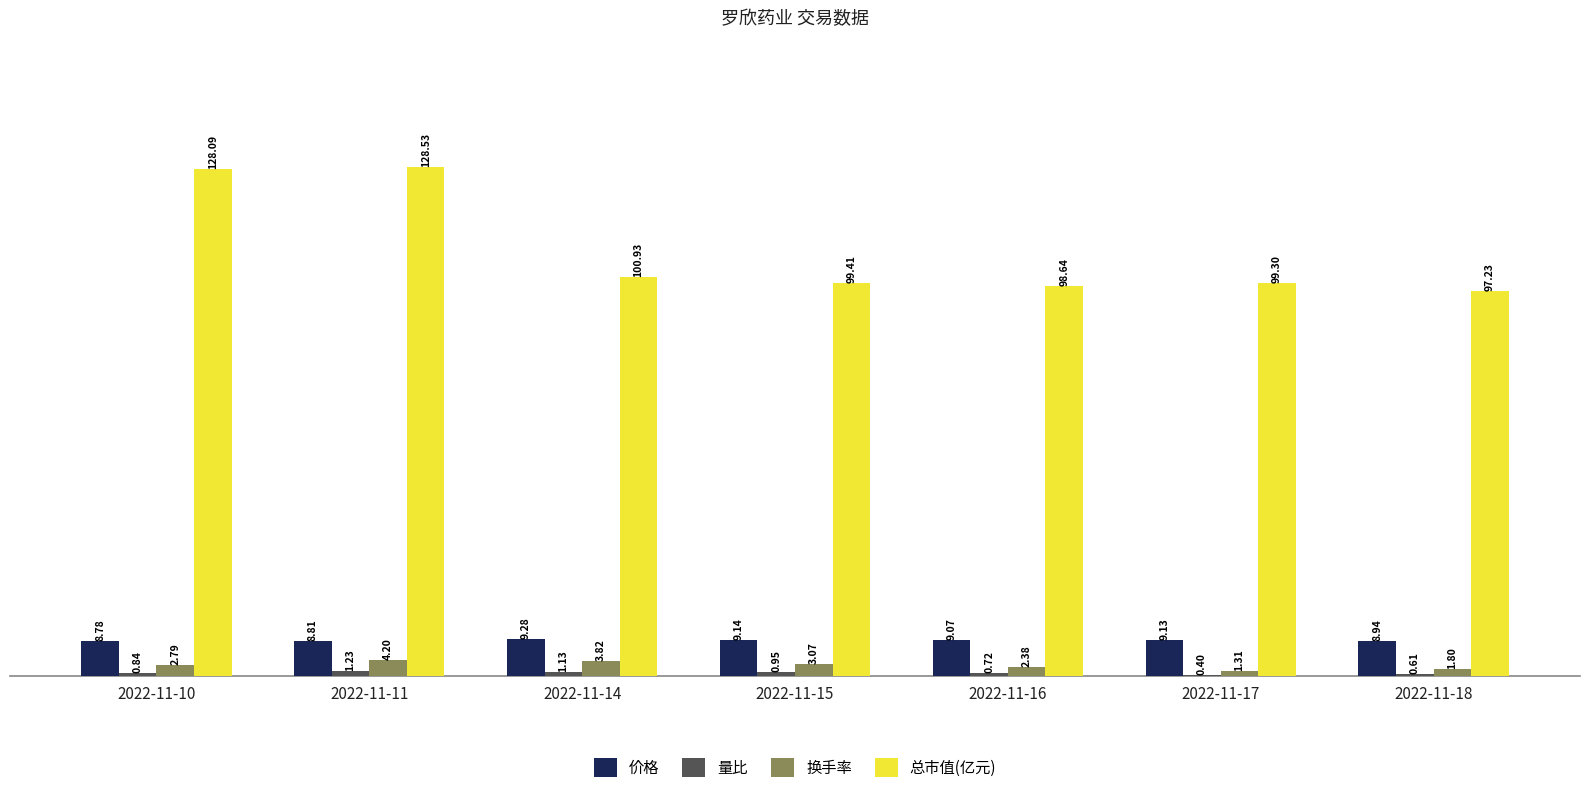

Which series has the largest total across all categories?

总市值(亿元)